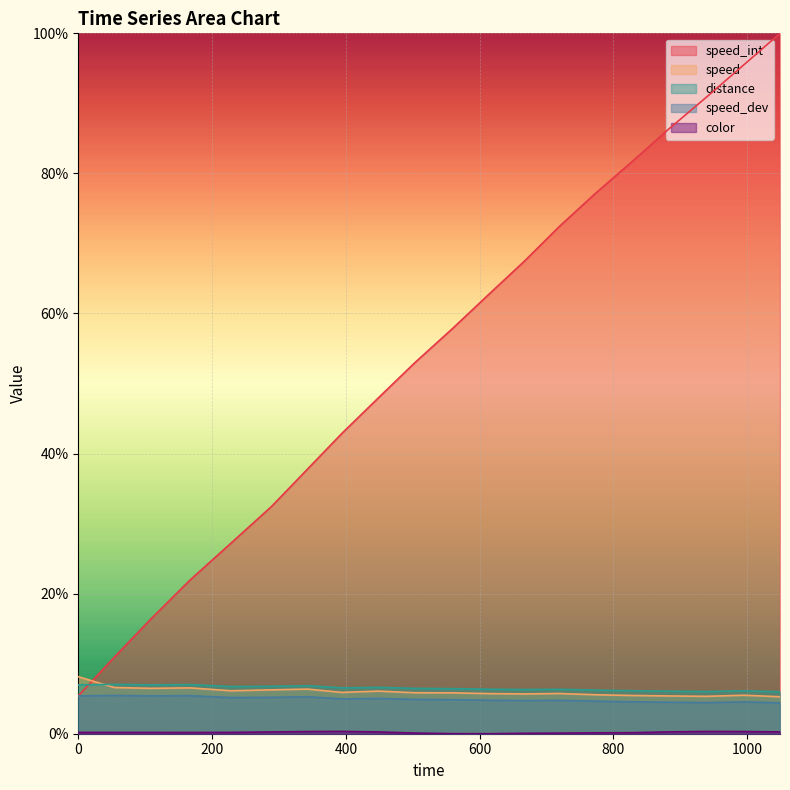

Reading left to right, list all the values displayed in this chart.

speed_int: 5.4	10.9	16.4	21.9	27.2	32.5	37.8	42.9	48.0	53.0	57.9	62.8	67.6	72.4	77.1	81.8	86.4	90.9	95.5	100.0
speed: 8.1	6.6	6.5	6.5	6.1	6.3	6.4	5.9	6.1	5.9	5.8	5.7	5.7	5.7	5.6	5.5	5.4	5.3	5.5	5.3
distance: 7.0	7.0	7.0	7.0	6.7	6.8	6.9	6.6	6.6	6.5	6.4	6.4	6.3	6.3	6.2	6.1	6.1	6.0	6.1	6.0
speed_dev: 5.4	5.5	5.4	5.4	5.2	5.2	5.3	5.0	5.0	4.9	4.9	4.8	4.7	4.8	4.7	4.6	4.5	4.4	4.5	4.4
color: 0.2	0.2	0.2	0.2	0.2	0.3	0.3	0.3	0.3	0.1	0.0	0.0	0.1	0.1	0.1	0.1	0.3	0.3	0.3	0.3